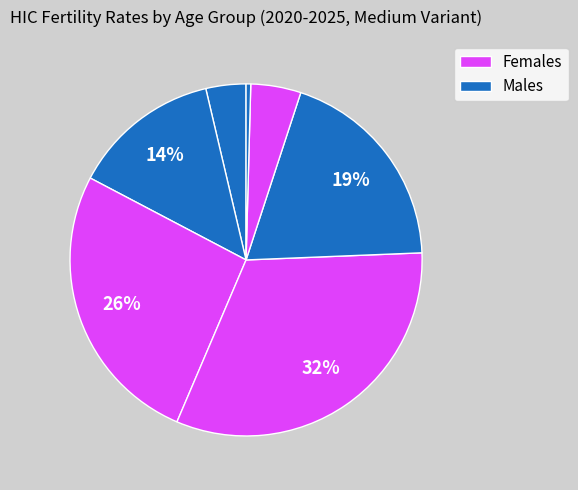

How many slices are in this pie chart?

7